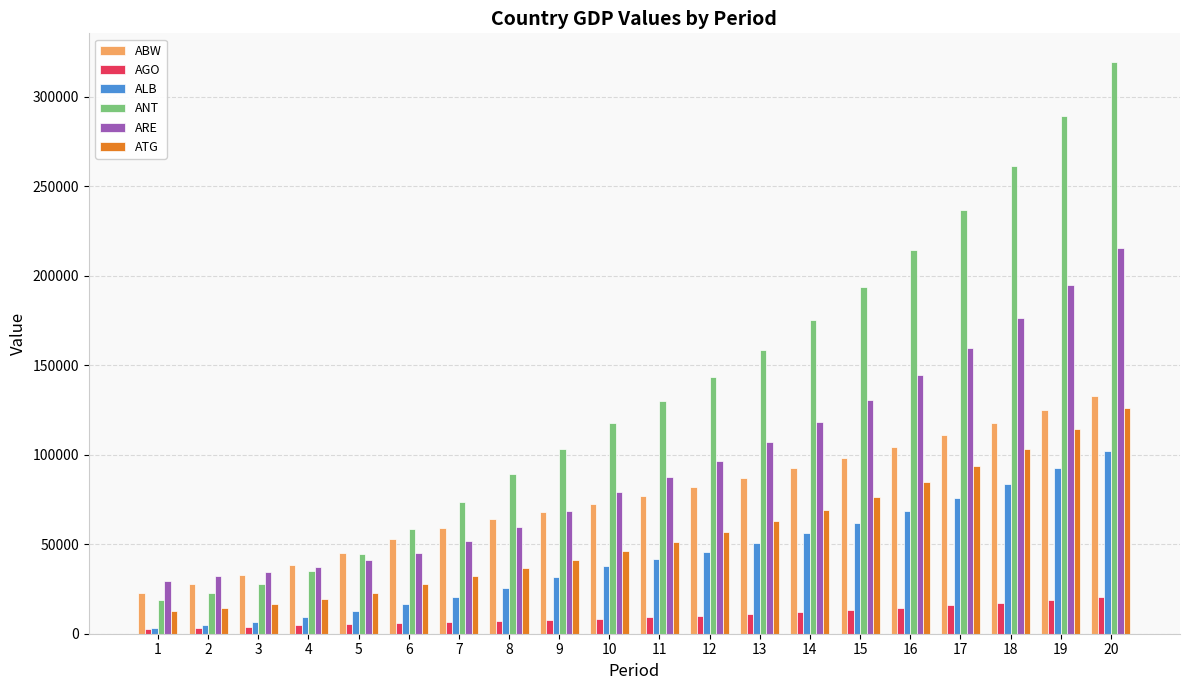

What is the difference between the maximum and minimum values in the ABW series?

110203.5